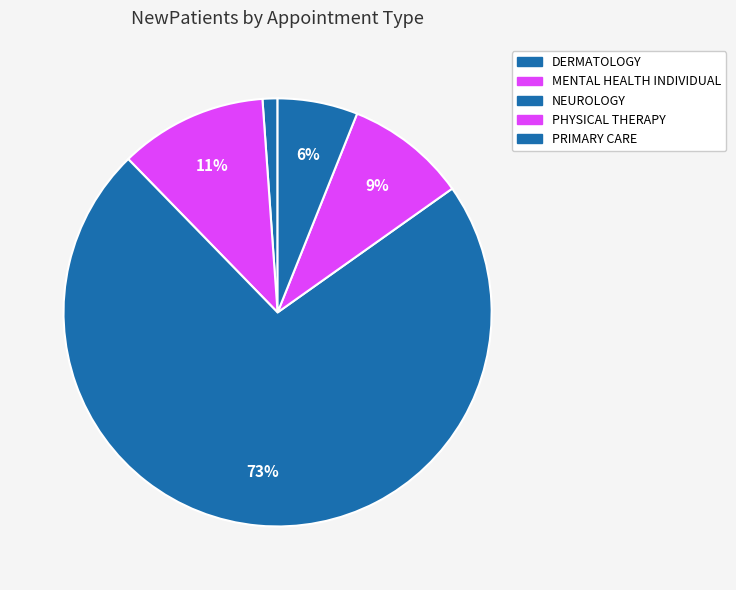

To the nearest percent, what is the difference between the largest and smallest slice percentages?

71%